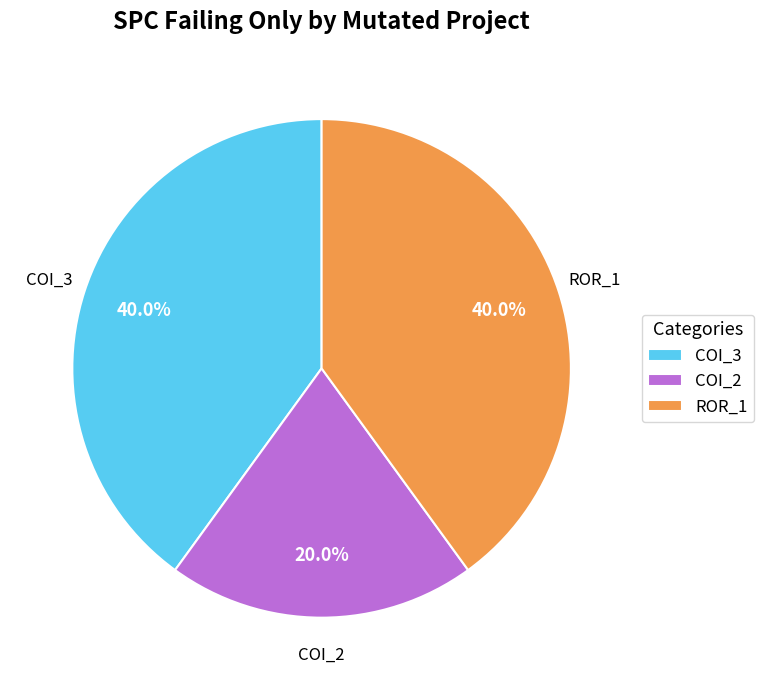

What is the ratio of the value at COI_3 to the value at ROR_1?

1.0